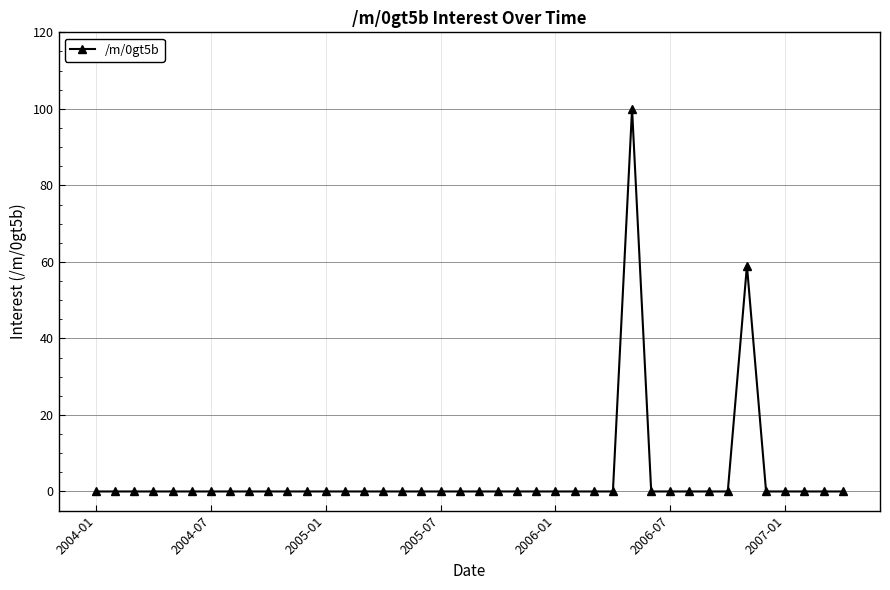

True or false: there are more than 0 points higher than both neighbors.

True